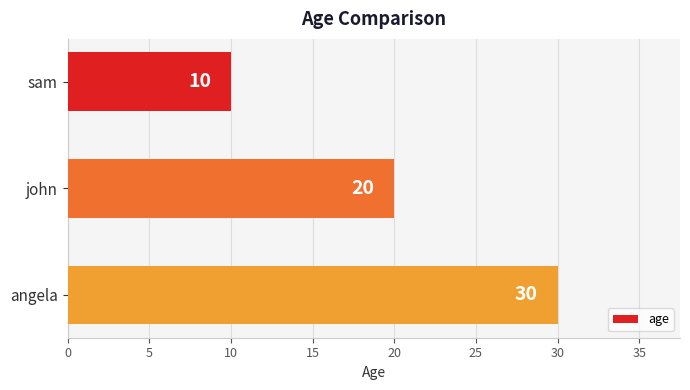

How many values are between 10 and 30?

3